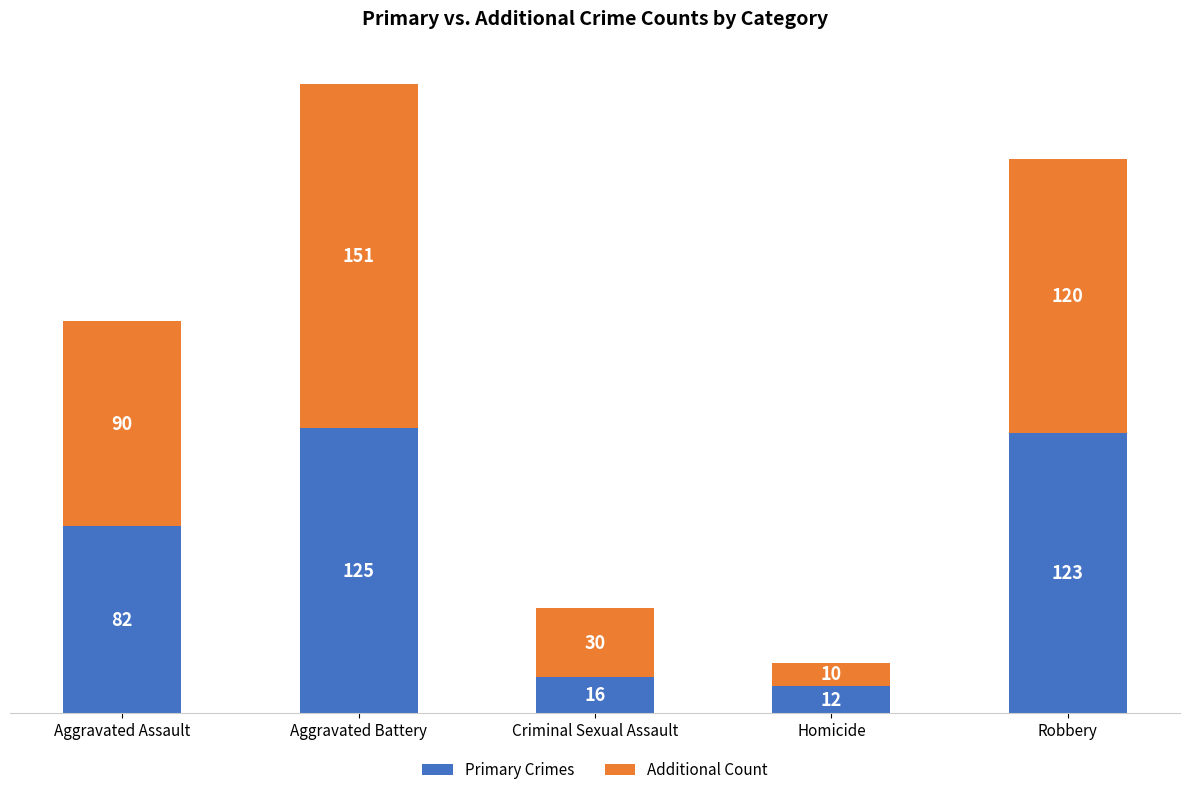

The value of Primary Crimes at Aggravated Battery is 125. True or false?

True